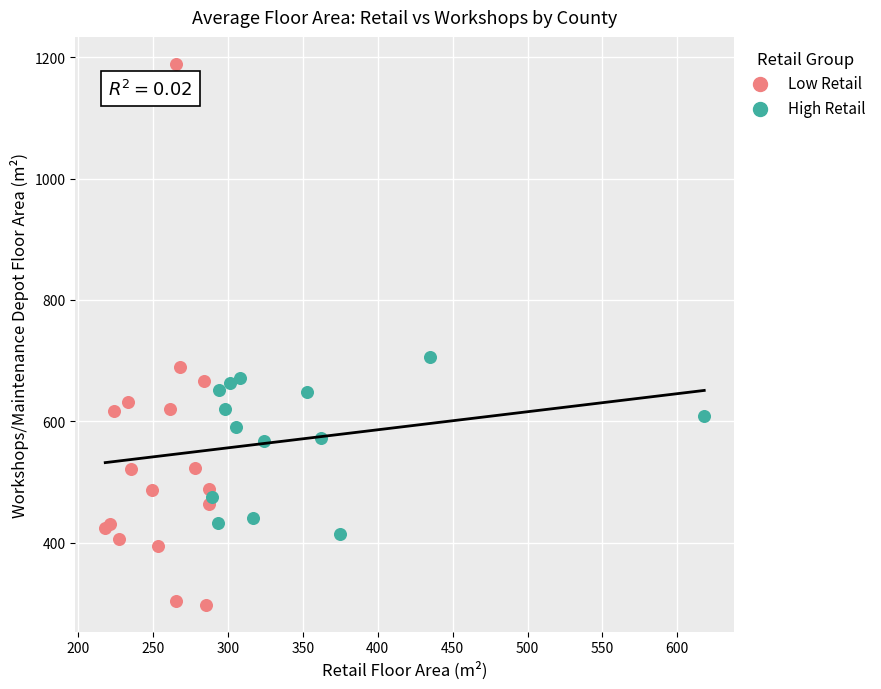

Which series has the widest spread of Y values?

Low Retail